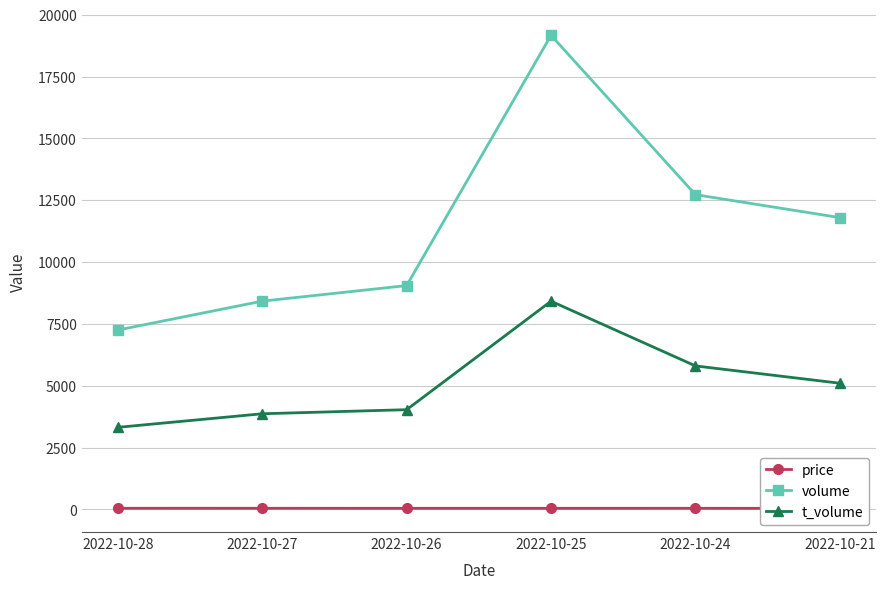

At which label does price reach its peak?

2022-10-28